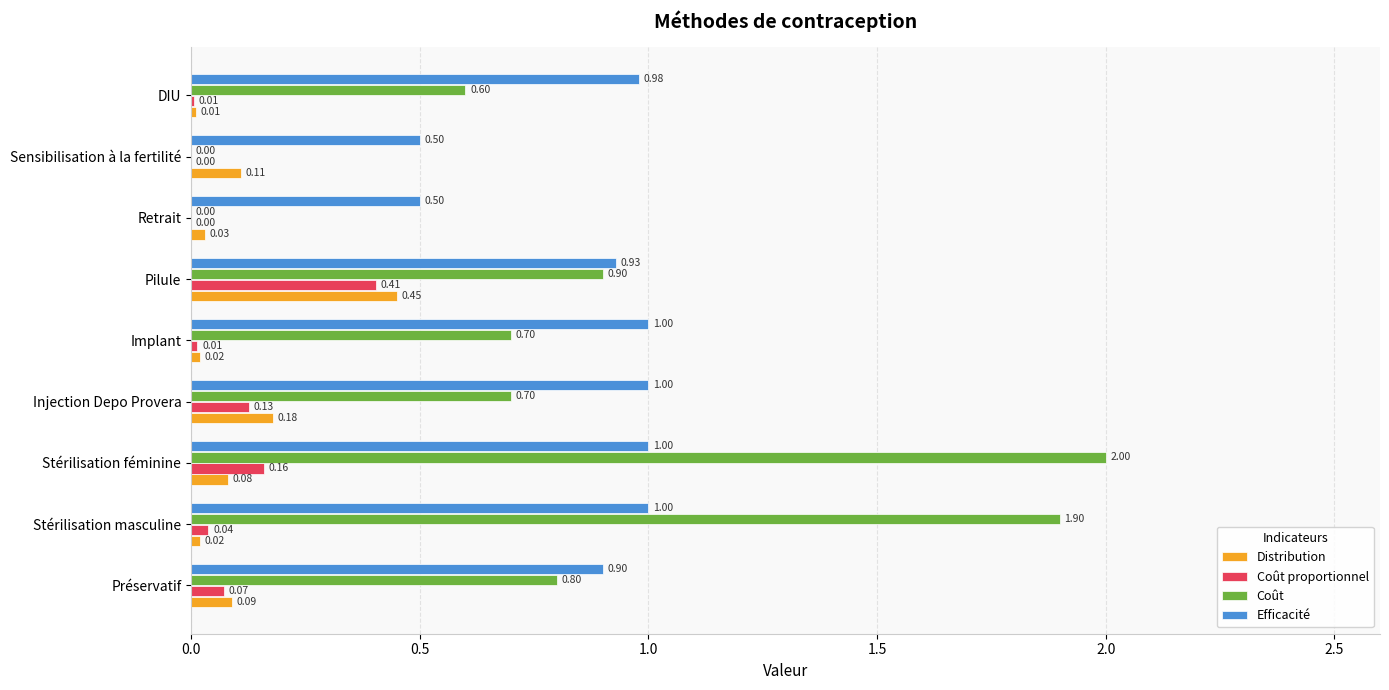

At which label is Distribution closest to 0?

DIU